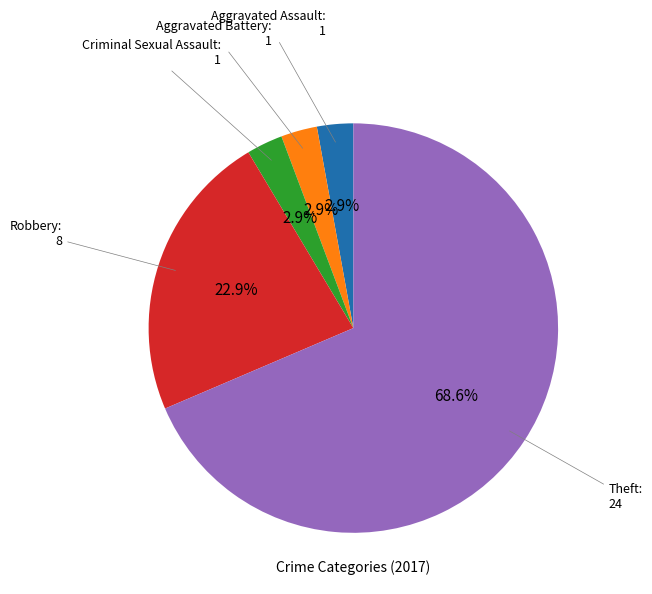

Between Criminal Sexual Assault and Theft, which is larger?

Theft